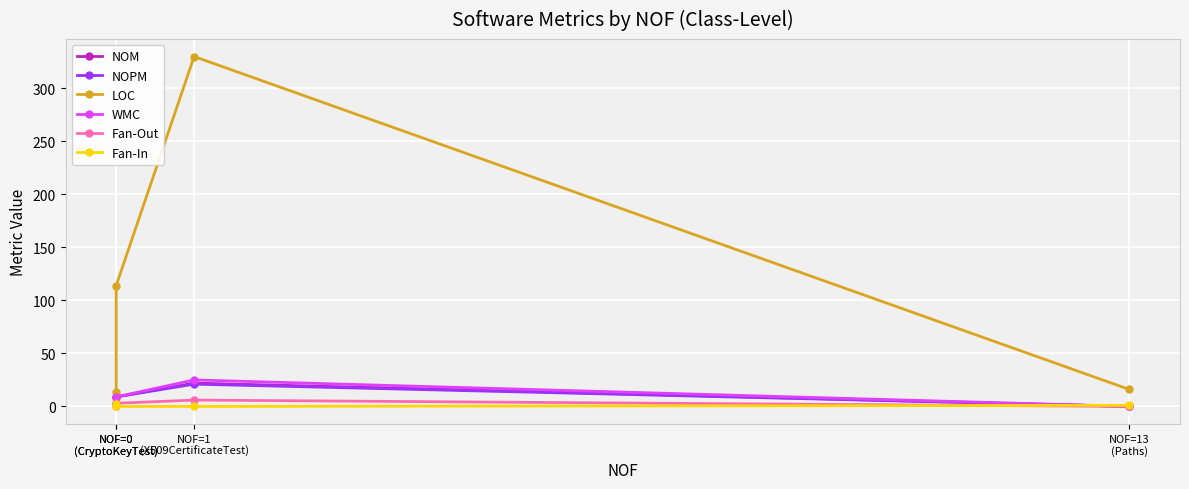

What is the difference between the second highest and minimum values in the NOPM series?

9